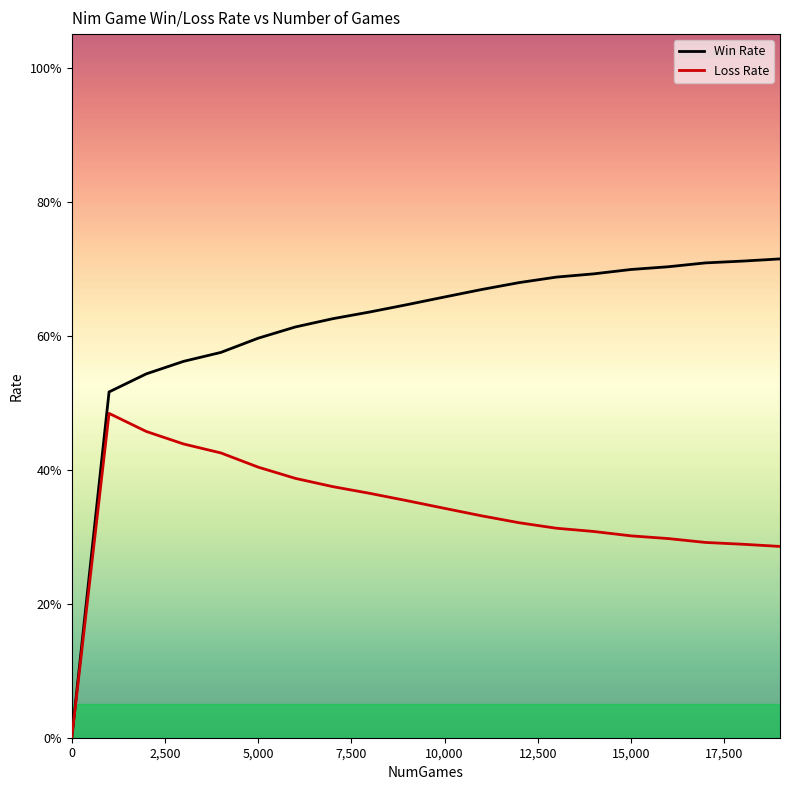

Reading left to right, extract all data points from this chart.

Win Rate: 0.0	0.5	0.5	0.6	0.6	0.6	0.6	0.6	0.6	0.6	0.7	0.7	0.7	0.7	0.7	0.7	0.7	0.7	0.7	0.7
Loss Rate: 0.0	0.5	0.5	0.4	0.4	0.4	0.4	0.4	0.4	0.4	0.3	0.3	0.3	0.3	0.3	0.3	0.3	0.3	0.3	0.3